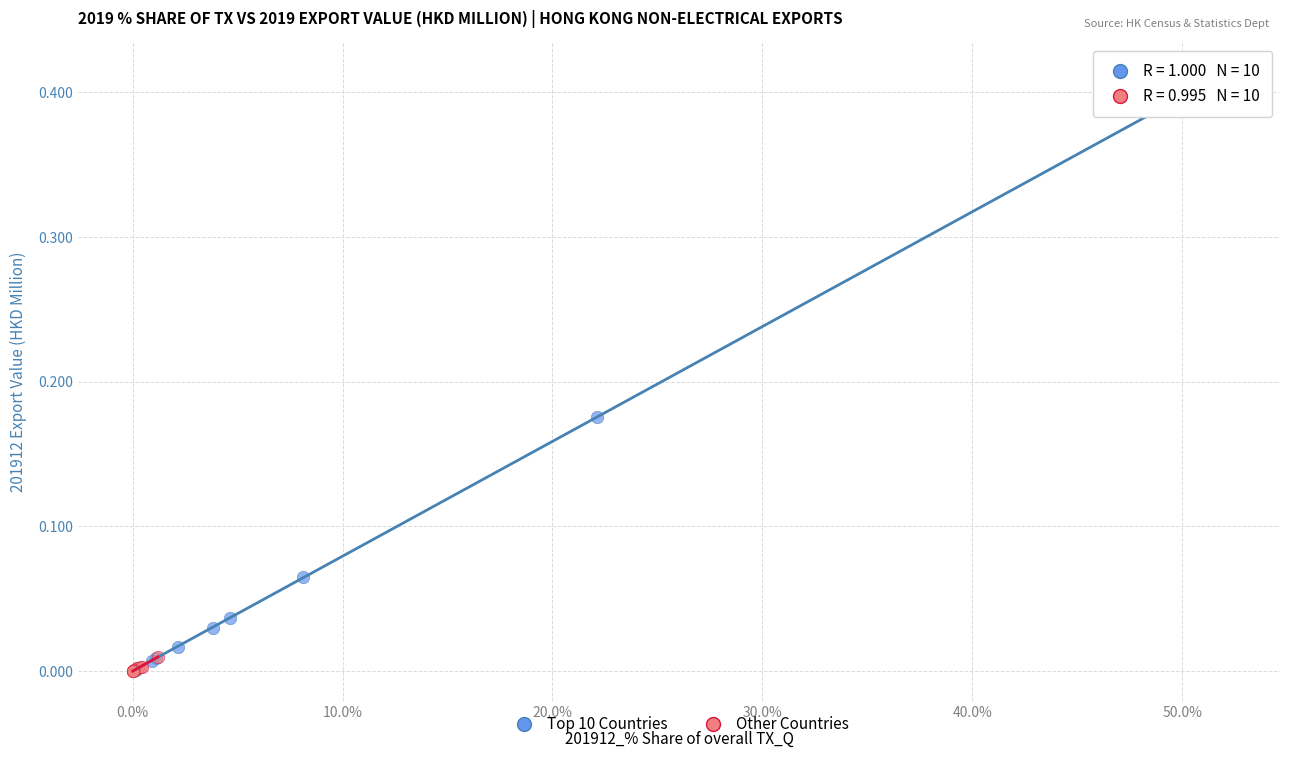

Which series reaches the maximum Y coordinate?

Top 10 Countries